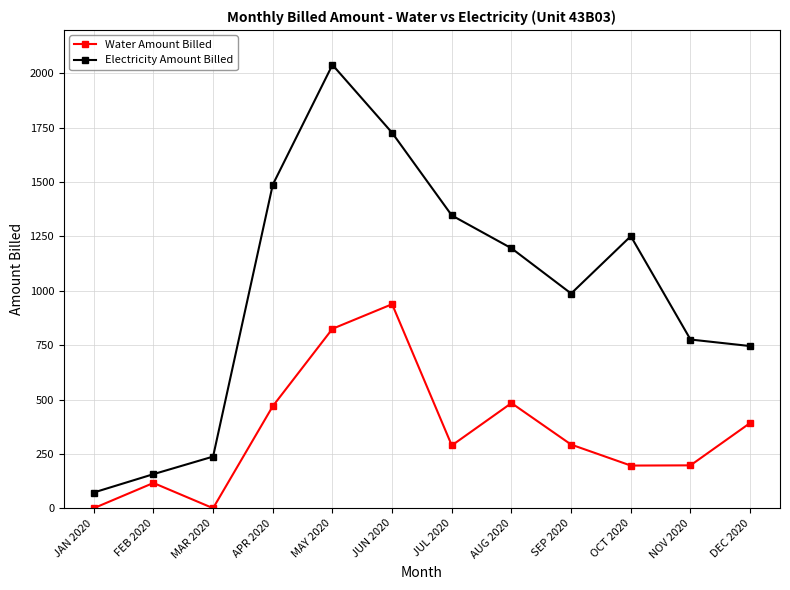

At which label does Electricity Amount Billed reach its peak?

MAY 2020